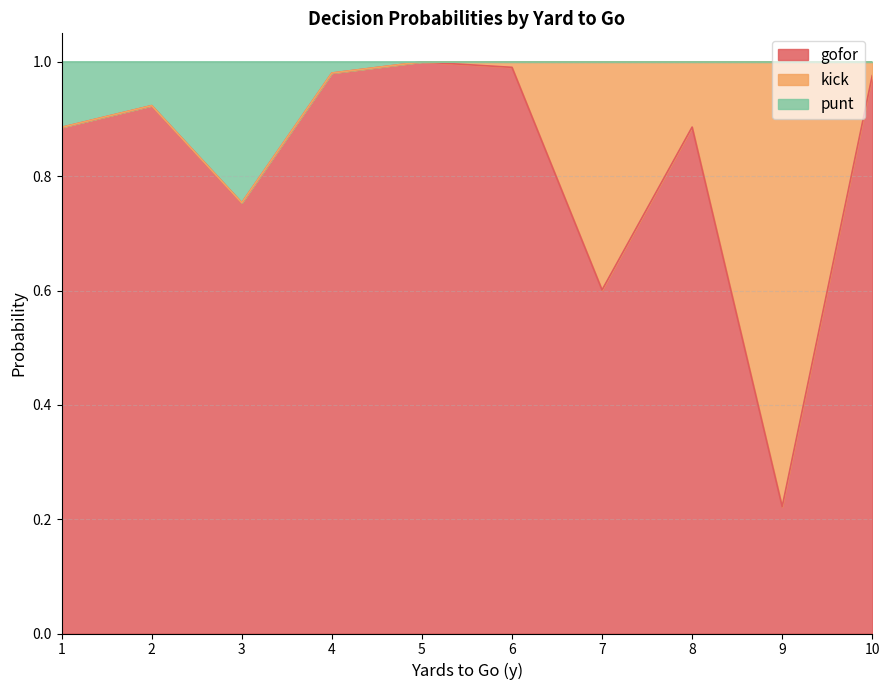

What is the average value of the gofor series?

0.8